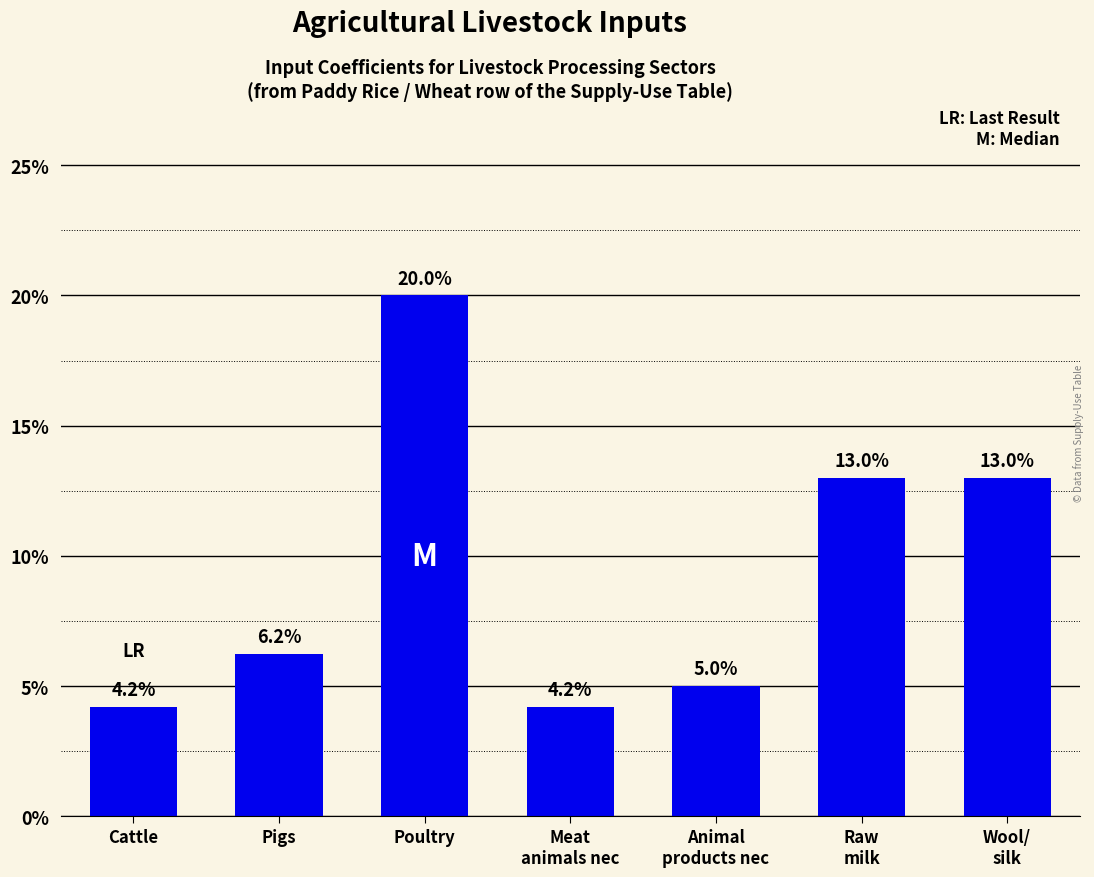

Are the bars horizontal?

No